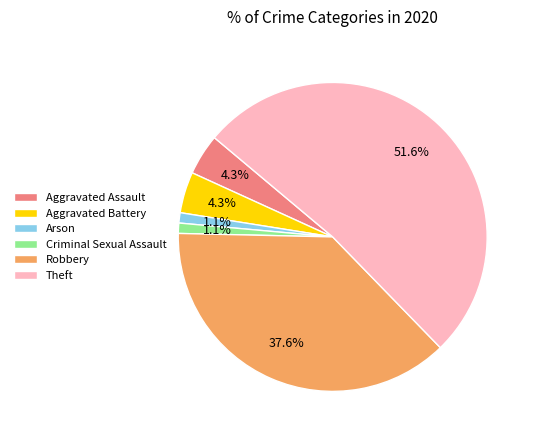

Is Theft the majority of the pie?

Yes